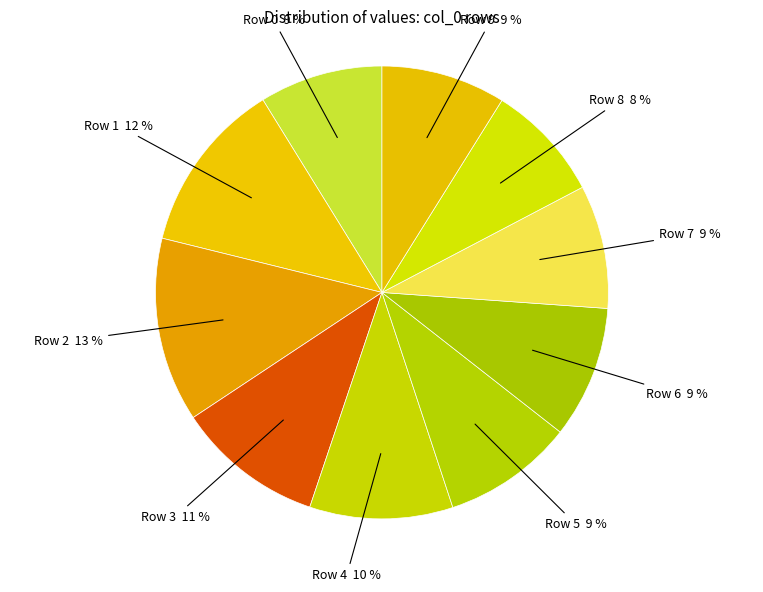

The Row 5 9 % slice represents 9% of the pie. True or false?

True